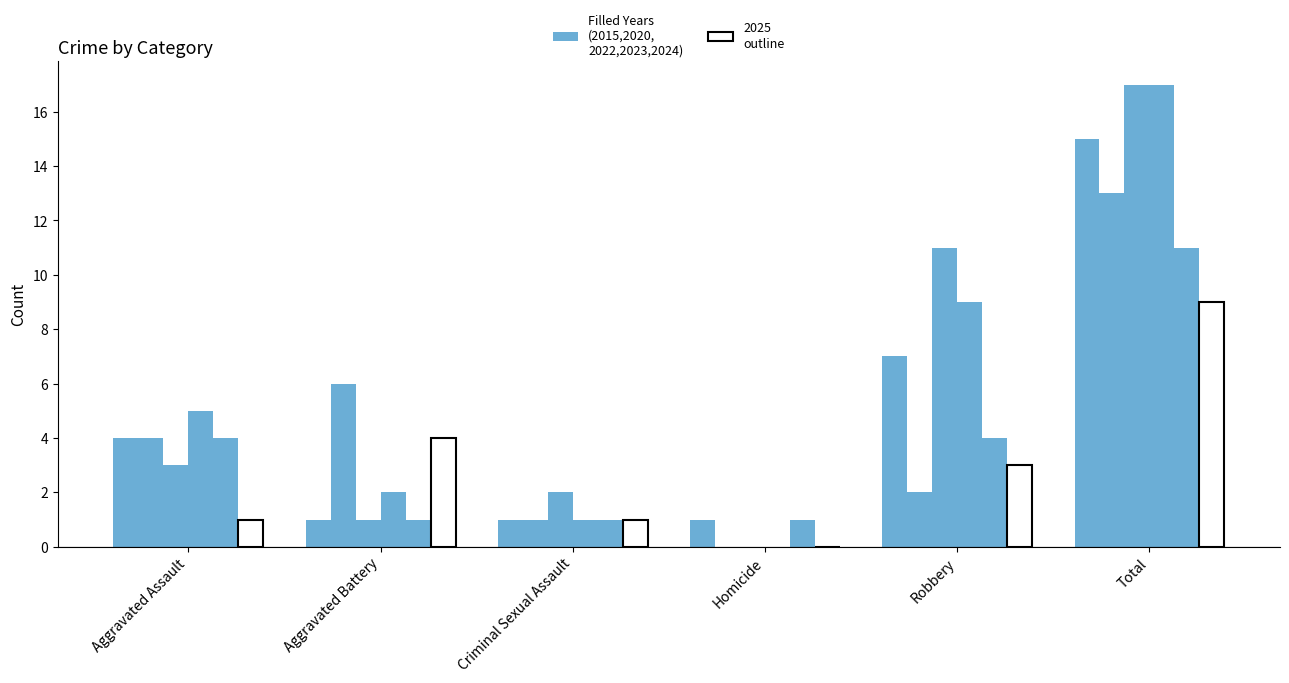

Reading left to right, what are all the values shown in this chart?

2023: Aggravated Assault=4	Aggravated Battery=1	Criminal Sexual Assault=1	Homicide=1	Robbery=7	Total=15
2020: Aggravated Assault=4	Aggravated Battery=6	Criminal Sexual Assault=1	Homicide=0	Robbery=2	Total=13
2022: Aggravated Assault=3	Aggravated Battery=1	Criminal Sexual Assault=2	Homicide=0	Robbery=11	Total=17
2024: Aggravated Assault=5	Aggravated Battery=2	Criminal Sexual Assault=1	Homicide=0	Robbery=9	Total=17
2015: Aggravated Assault=4	Aggravated Battery=1	Criminal Sexual Assault=1	Homicide=1	Robbery=4	Total=11
2025: Aggravated Assault=1	Aggravated Battery=4	Criminal Sexual Assault=1	Homicide=0	Robbery=3	Total=9